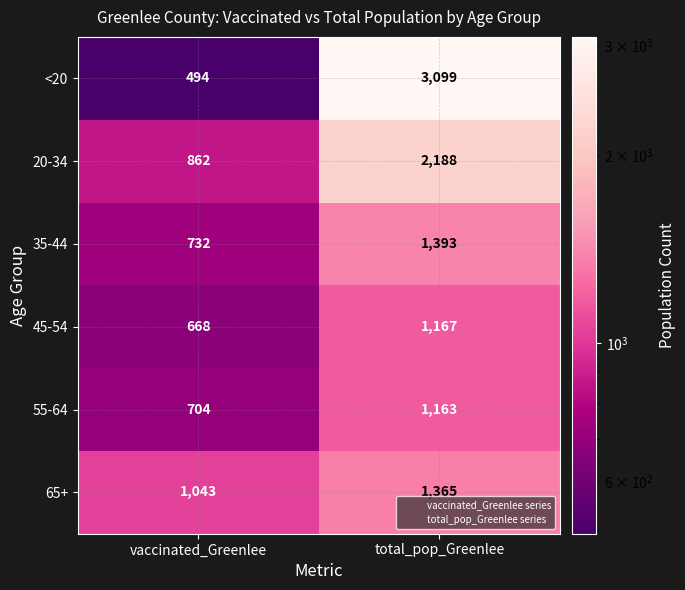

The value of 55-64 at vaccinated_Greenlee is 704. True or false?

True